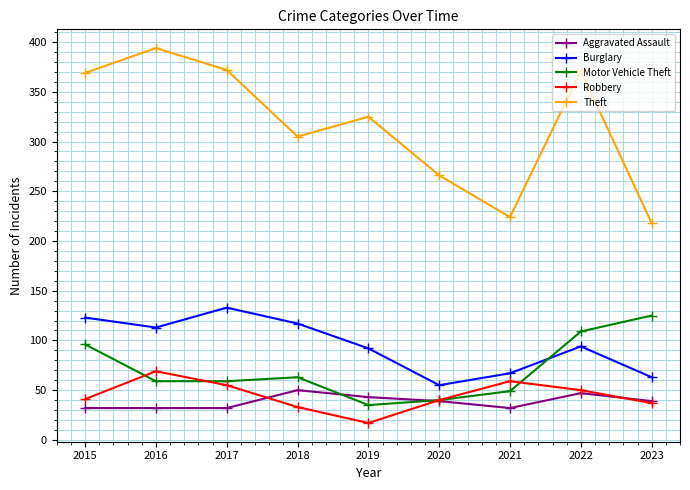

Which series has the largest total across all categories?

Theft